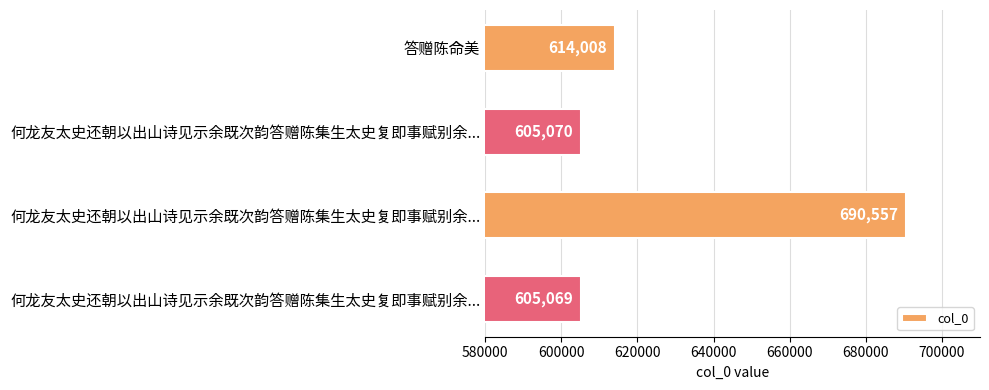

Count the number of categories in the chart.

4